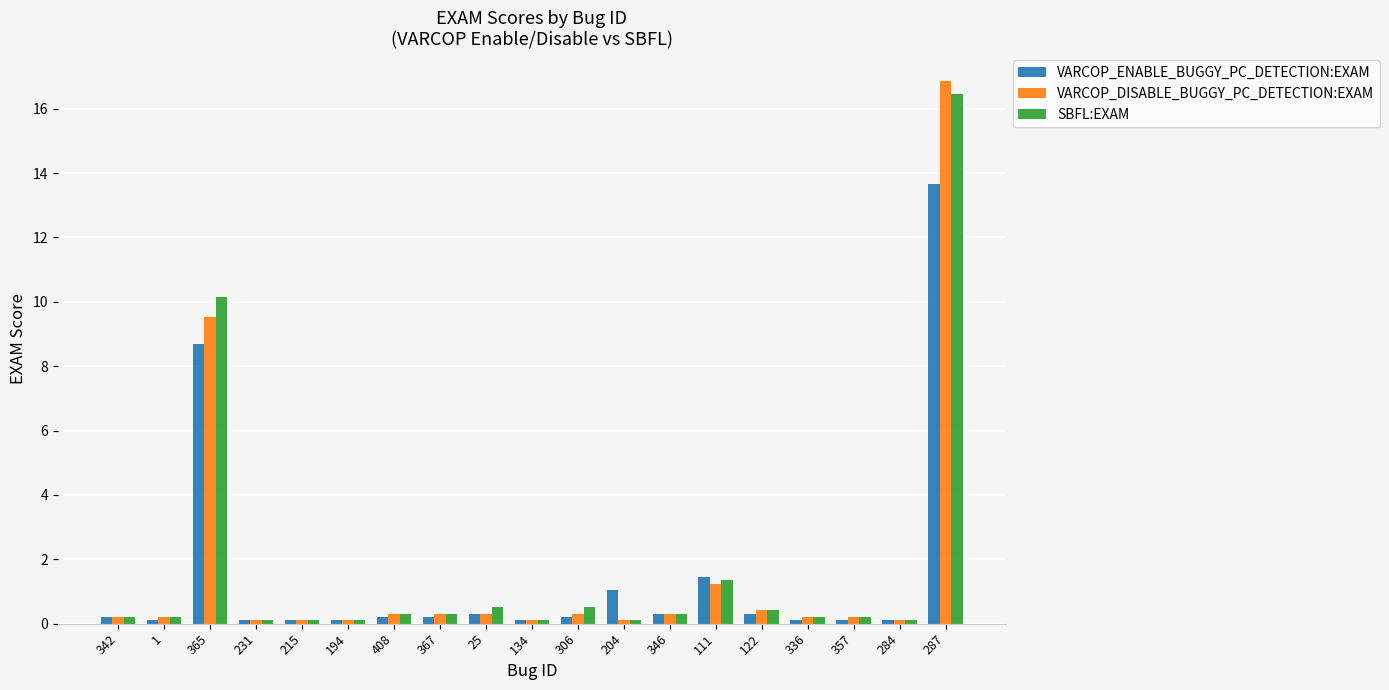

What is the label of the 8th bar from the left?

367